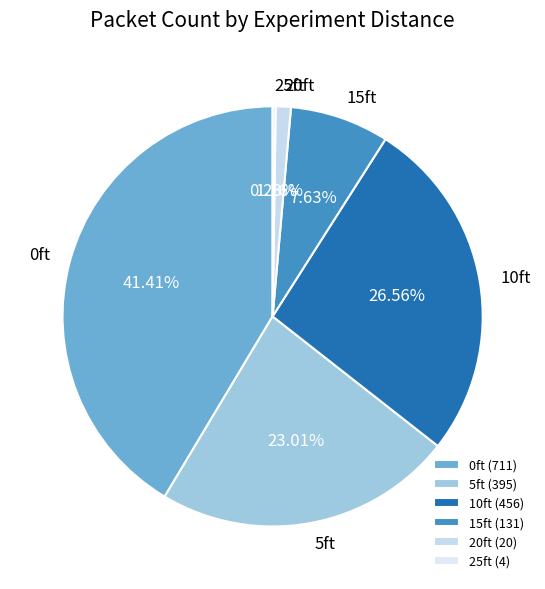

What is the ratio of the value at 0ft to the value at 5ft?

1.8